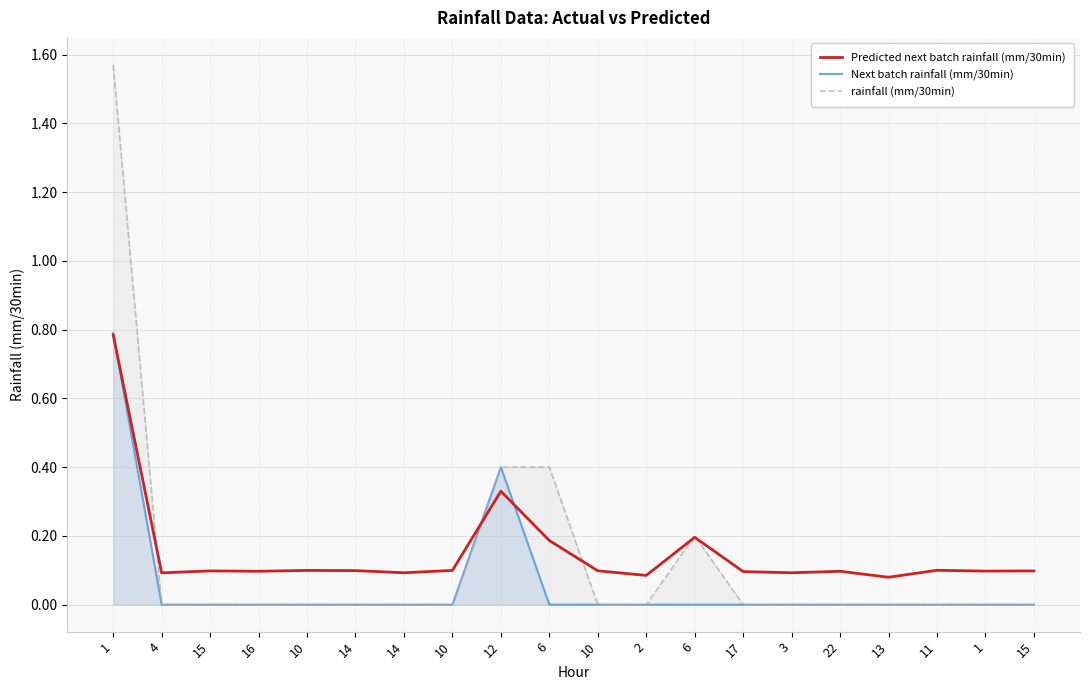

Between 22 and 13, which series saw the biggest shift?

Predicted next batch rainfall (mm/30min)